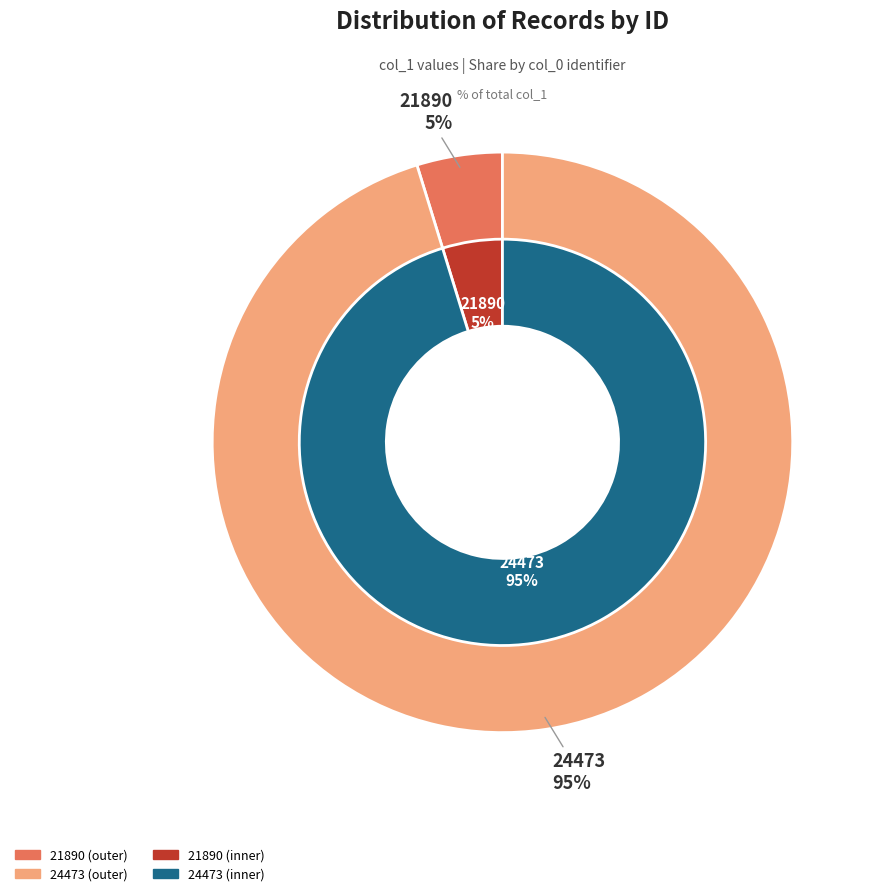

How many segments does this pie chart have?

2